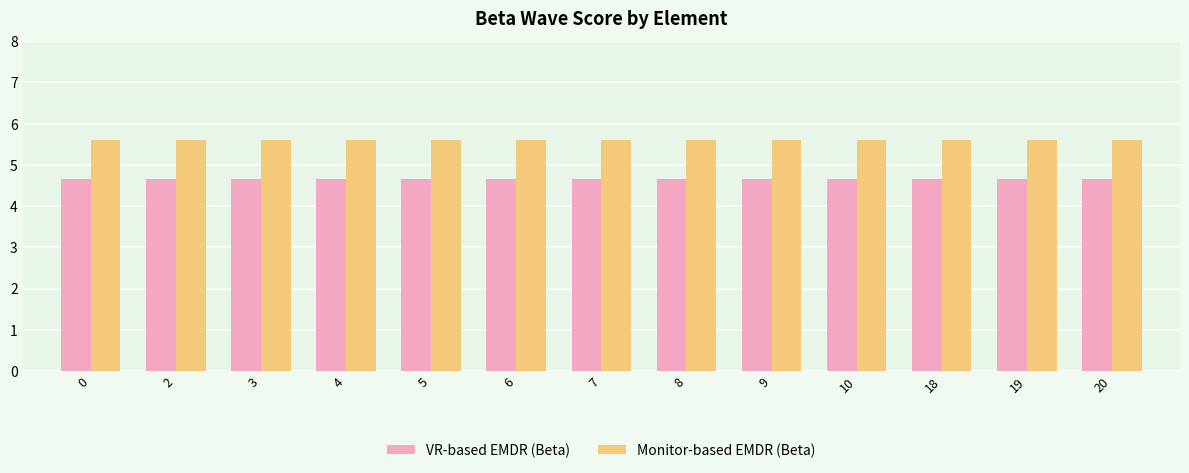

Is it true that Monitor-based EMDR (Beta) equals 1.6 at 8?

False